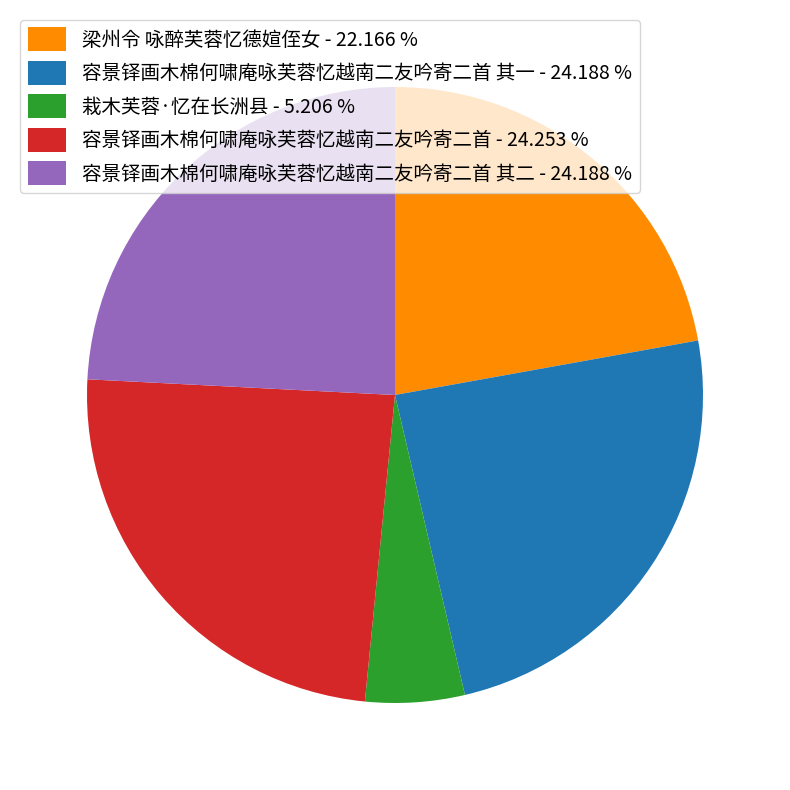

How many segments does this pie chart have?

5